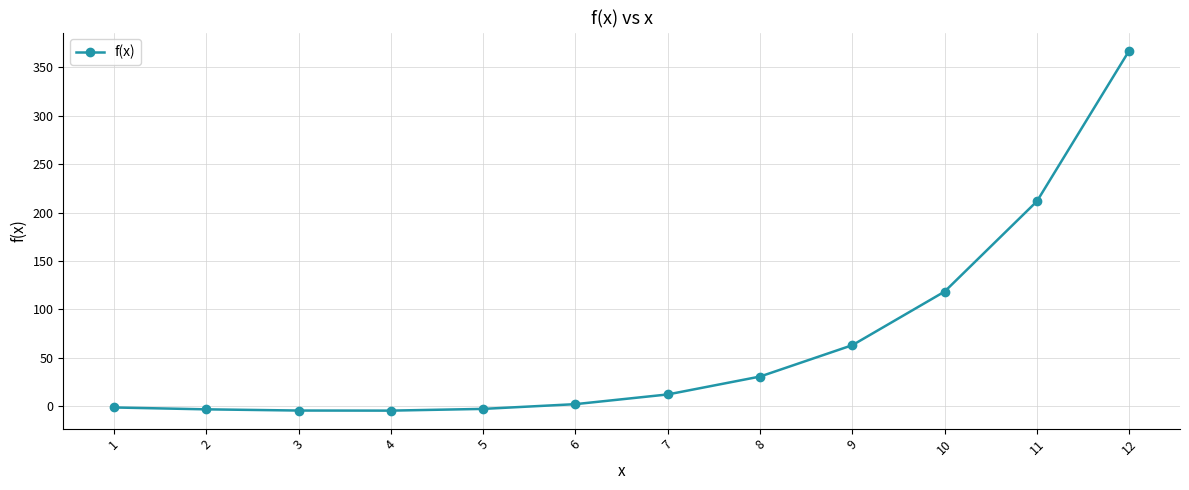

At which category does the chart reach its peak across all series?

12